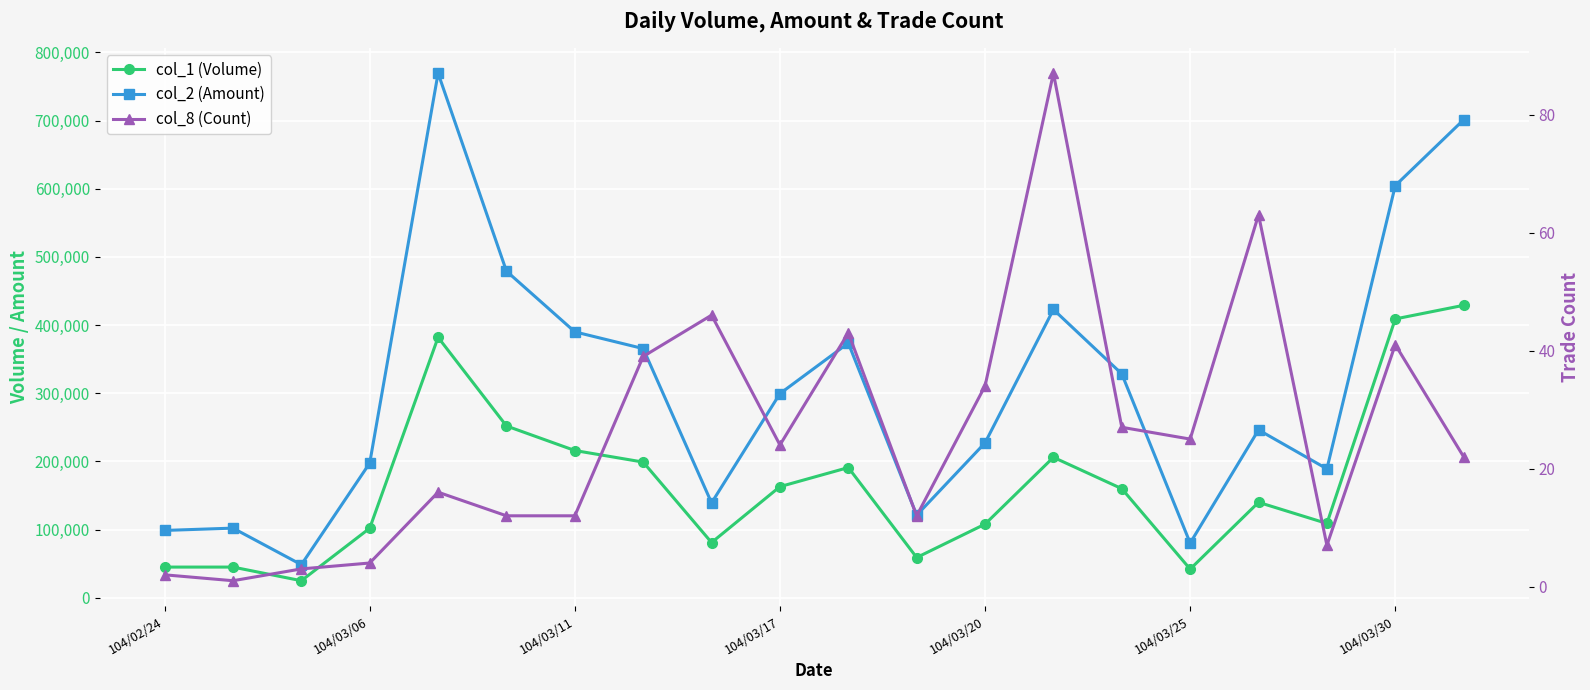

How many values in the col_1 (Volume) series are below 160000?

10